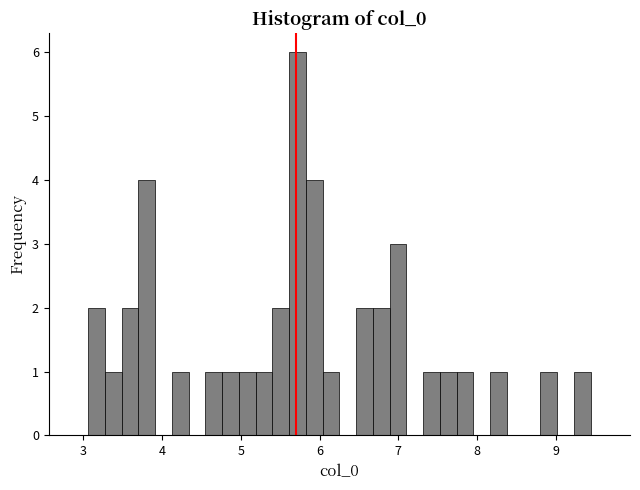

Around what value on the x-axis is the tallest bar? Give the approximate position of its centre, as read against the axis.

5.7